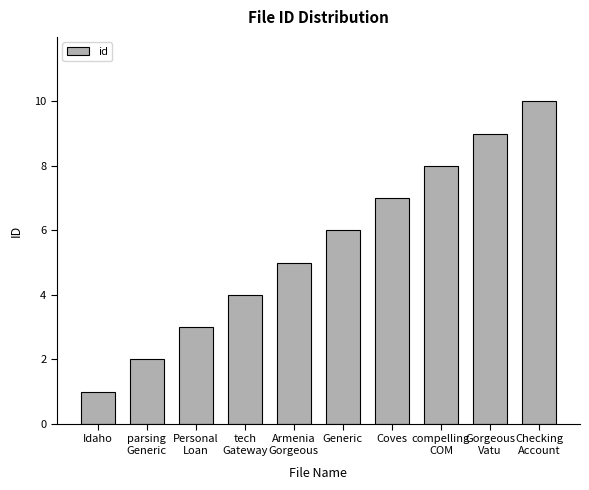

The value at tech
Gateway is 1. True or false?

False